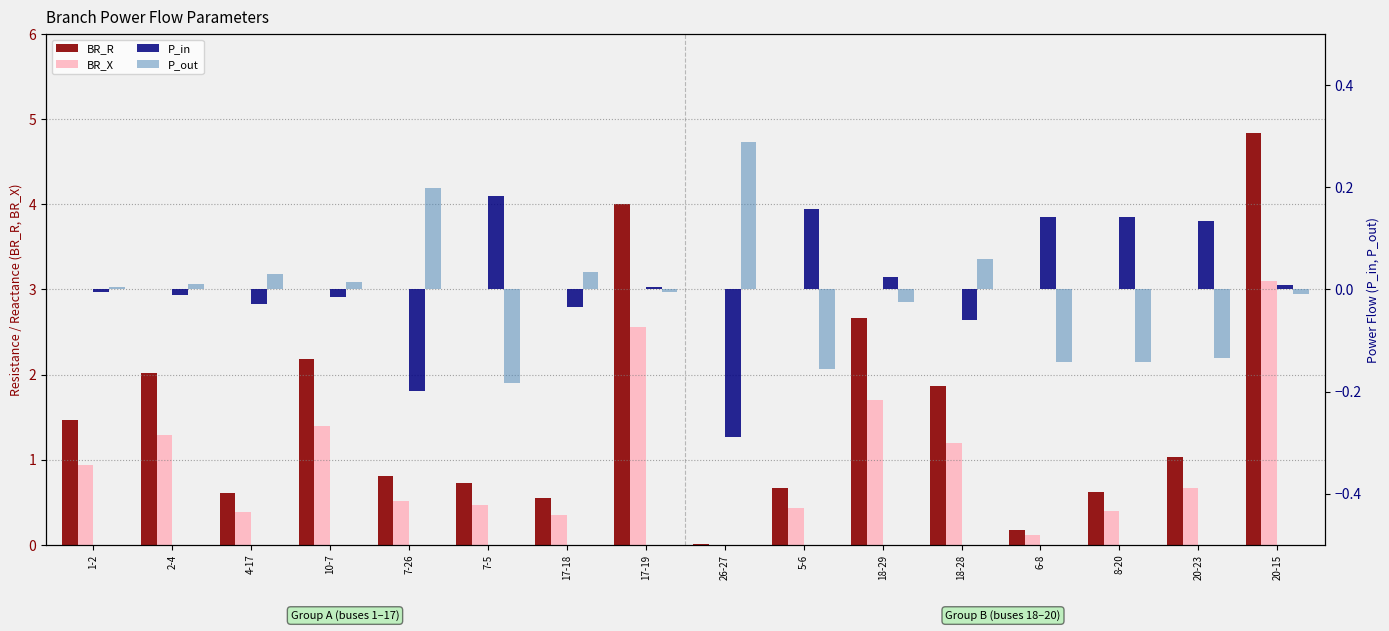

Count the number of data series in this chart.

4